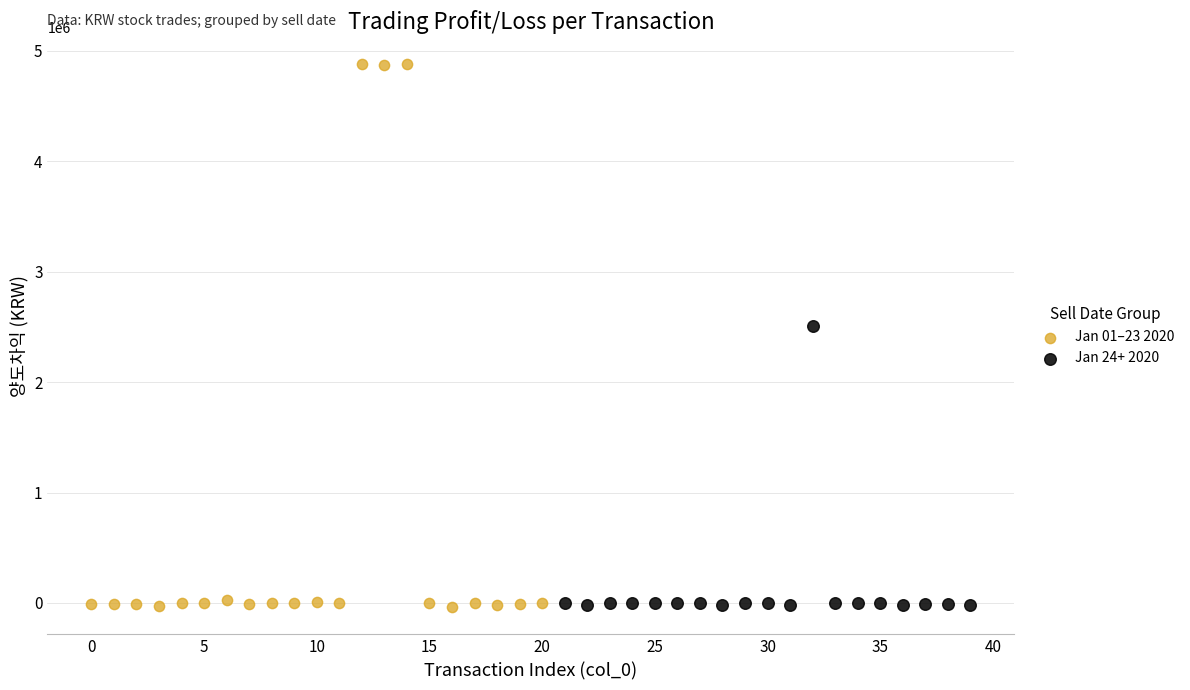

Which series reaches the maximum Y coordinate?

Jan 01–23 2020